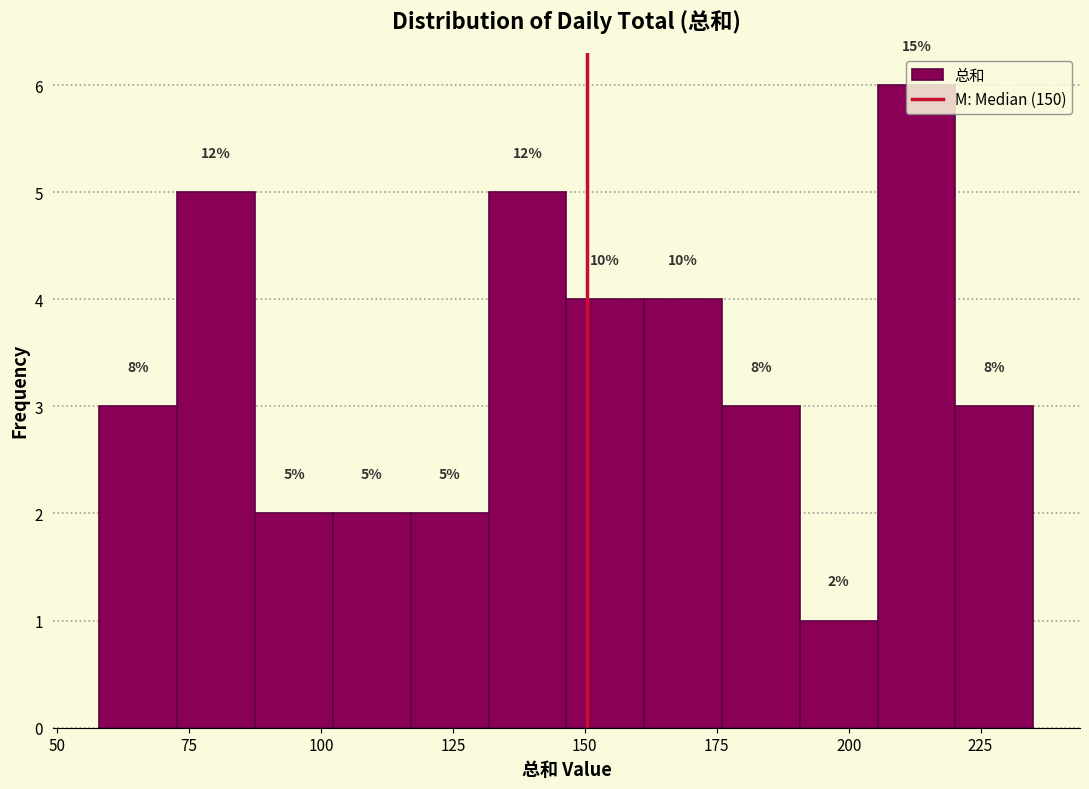

Around what value on the x-axis is the tallest bar? Give the approximate position of its centre, as read against the axis.

215